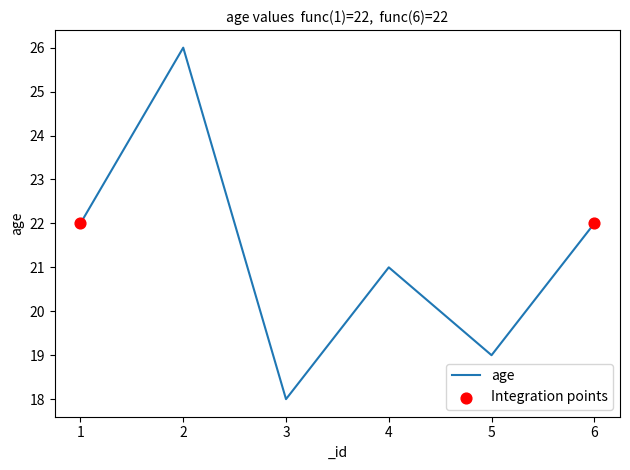

What is the change in value from 1 to 4?

-1